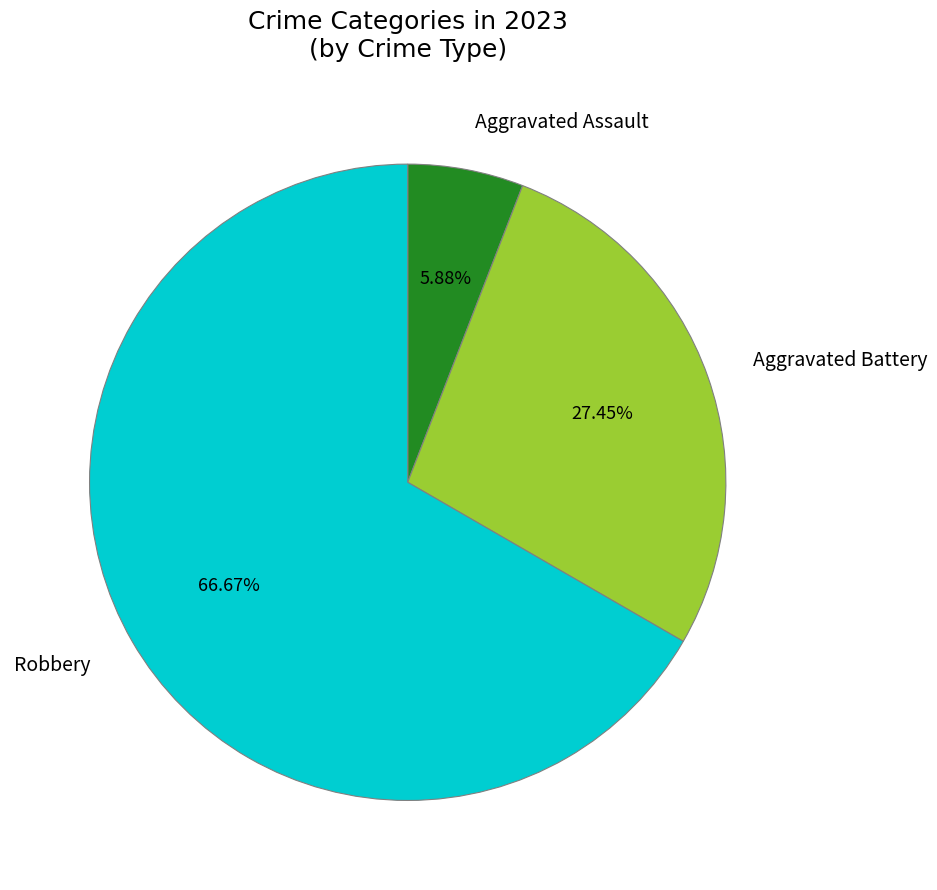

What is the smallest slice in the pie chart?

Aggravated Assault